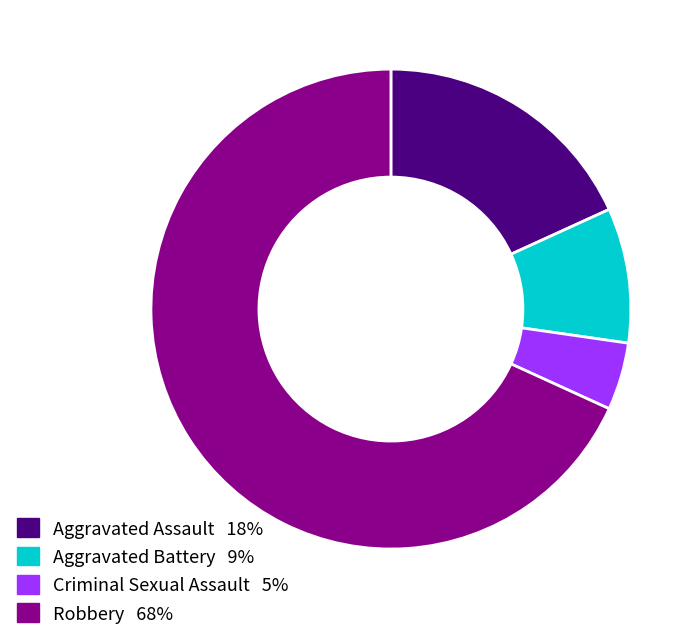

Between Aggravated Assault and Robbery, which is larger?

Robbery